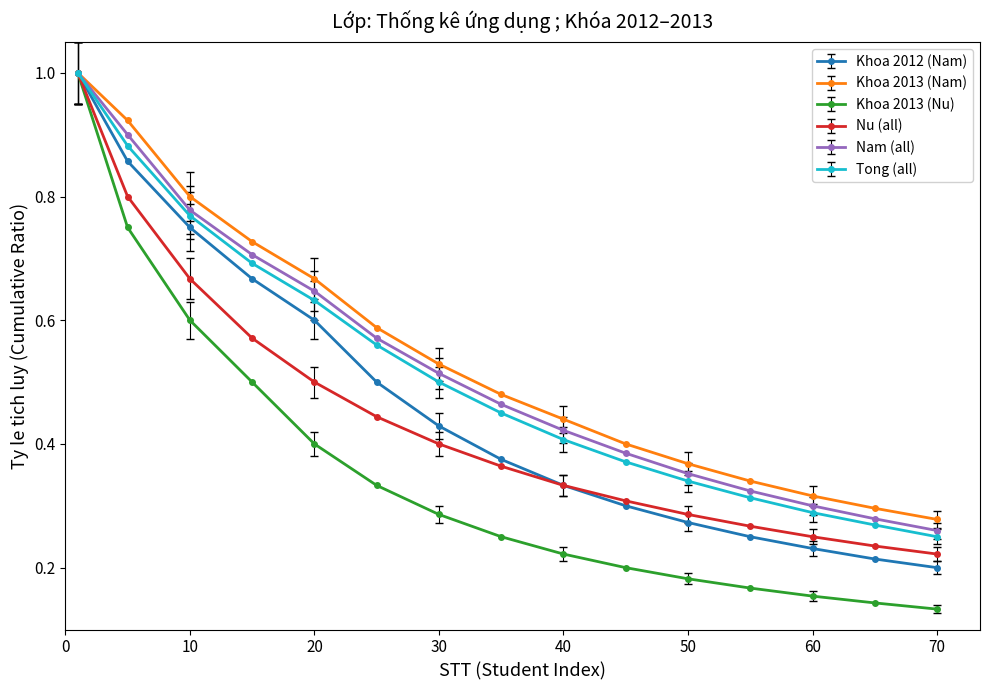

At how many categories does at least one series exceed 0?

15